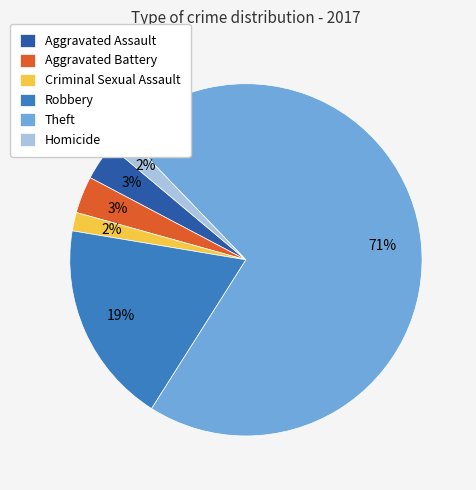

To the nearest percent, what is the combined percentage of Aggravated Battery and Criminal Sexual Assault?

5%